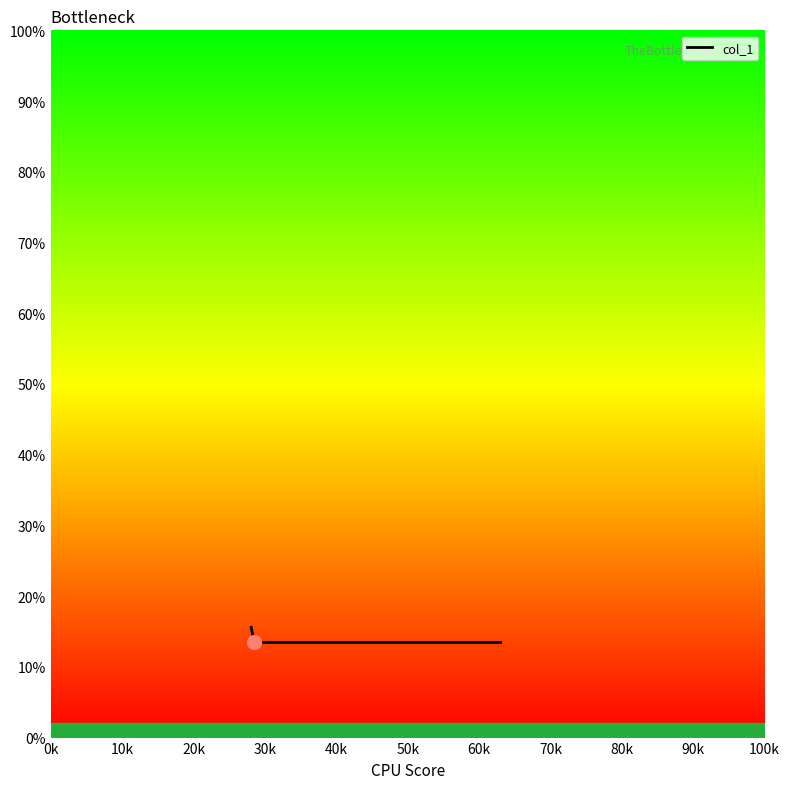

What is the sum of all values?

55.9